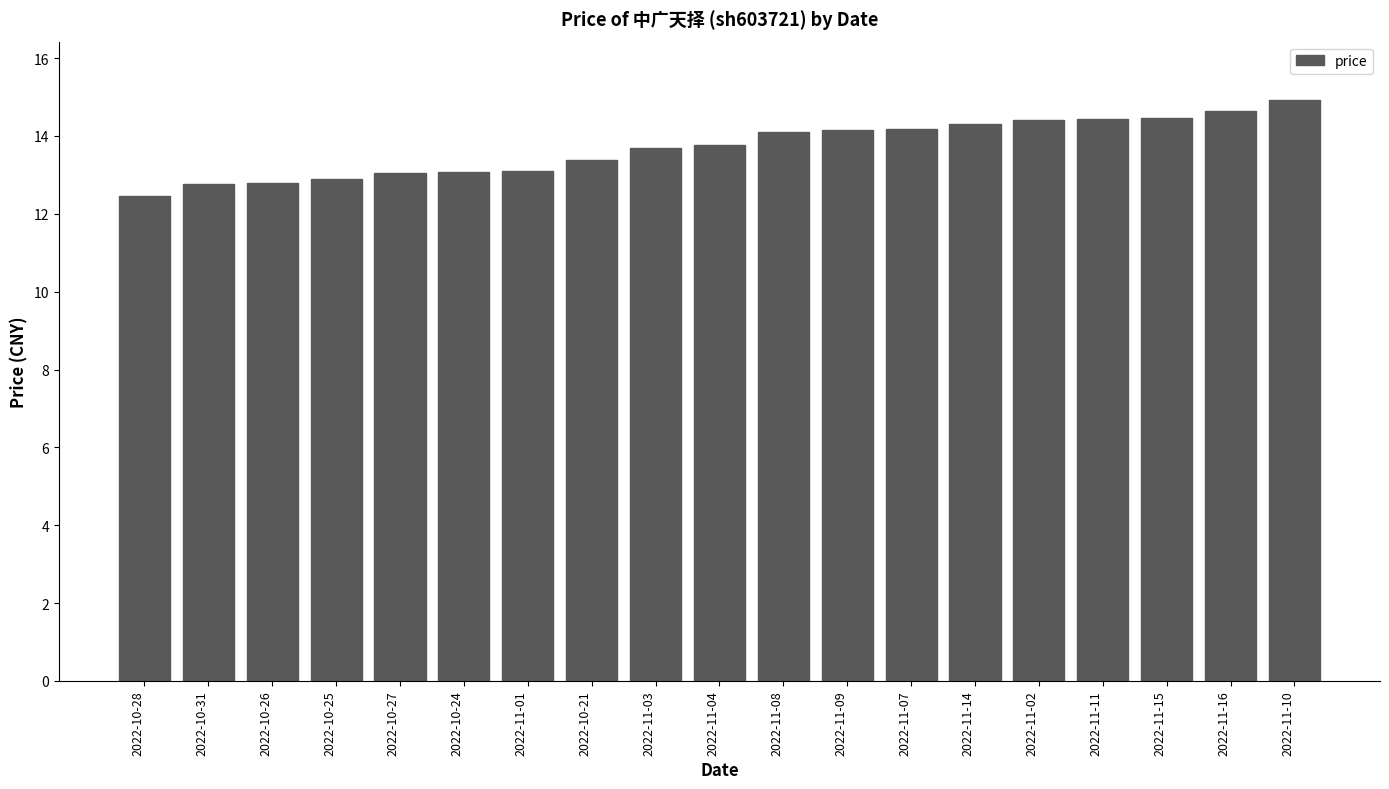

What is the difference between the second highest and minimum values?

2.2